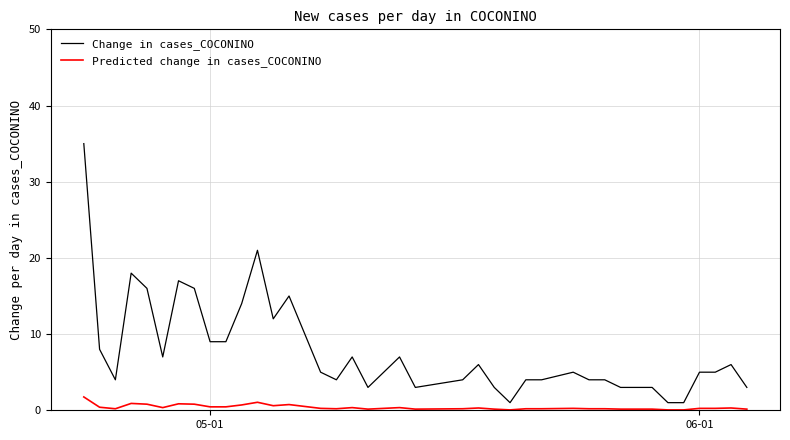

What are all the series names shown in the legend?

Change in cases_COCONINO, Predicted change in cases_COCONINO